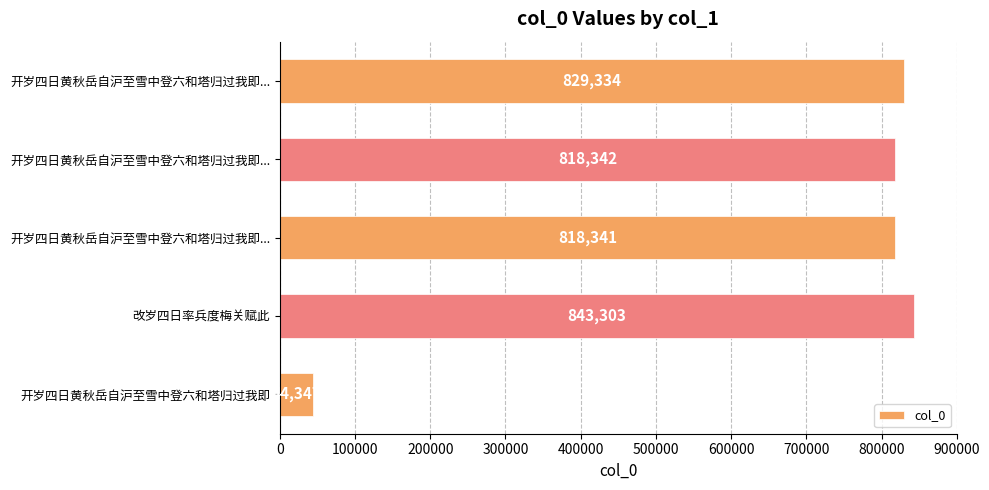

How many bars are there in total?

5